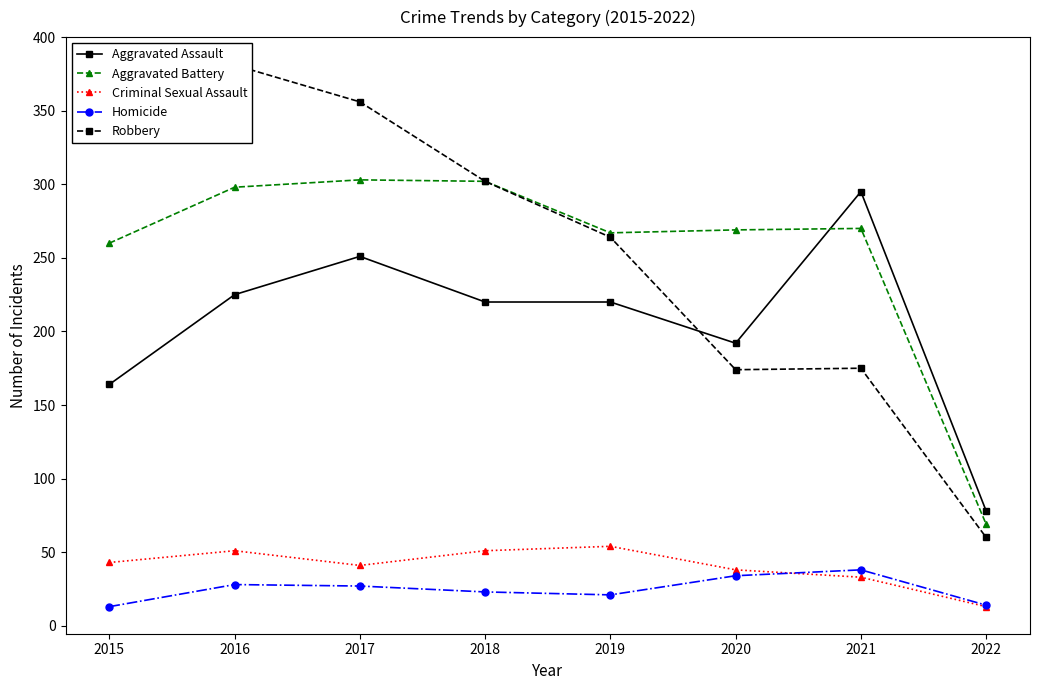

At which category does Aggravated Battery reach its first local peak?

2017